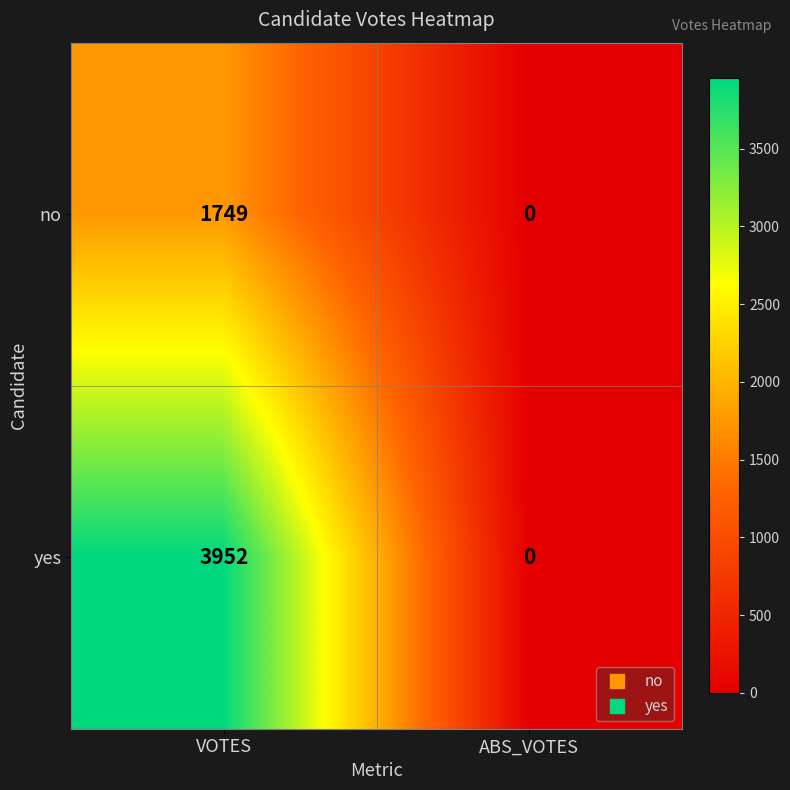

List the series in order of their peak value, lowest first.

no, yes